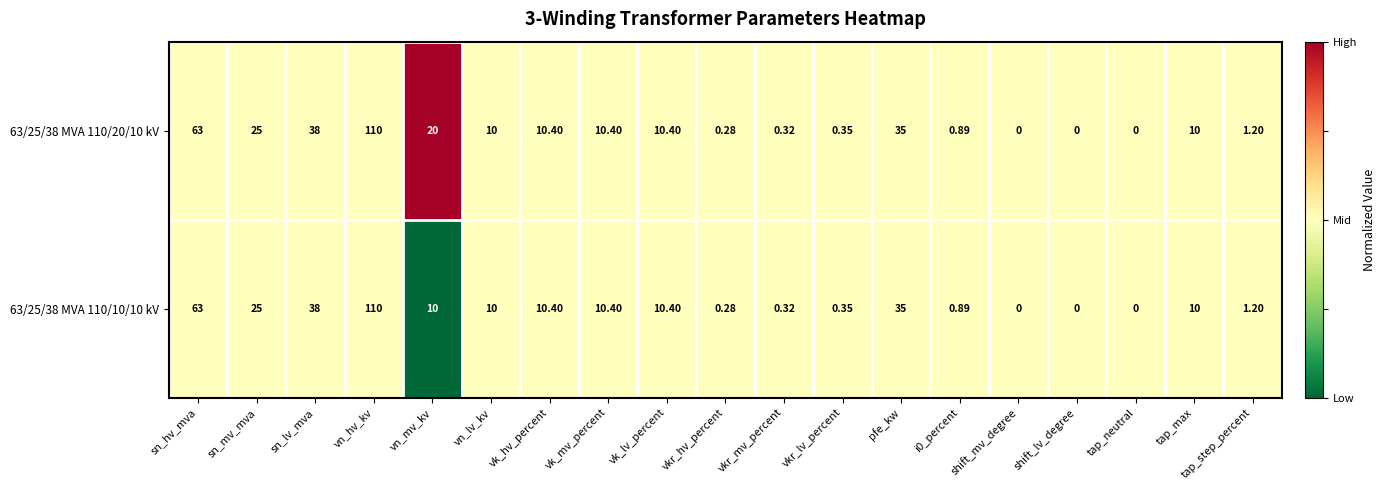

At which label is 63/25/38 MVA 110/10/10 kV closest to 55?

sn_hv_mva